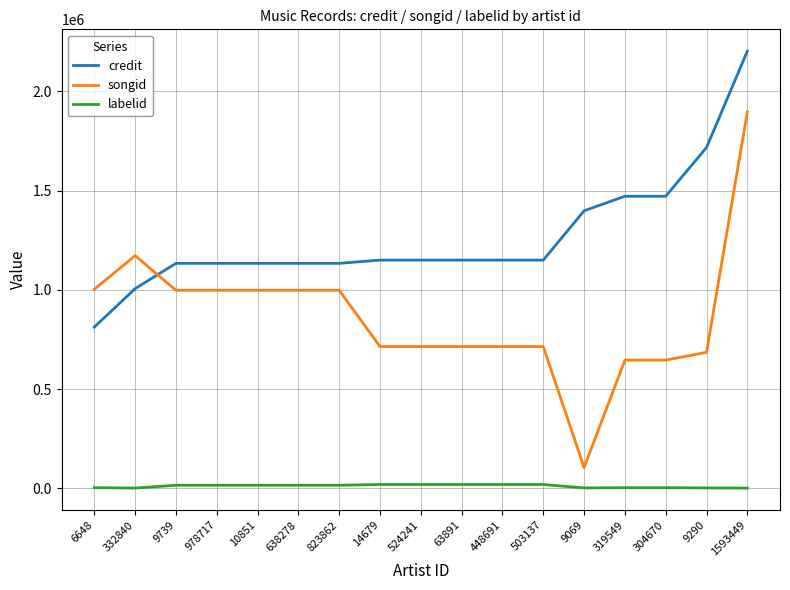

How many distinct data groups are displayed?

3